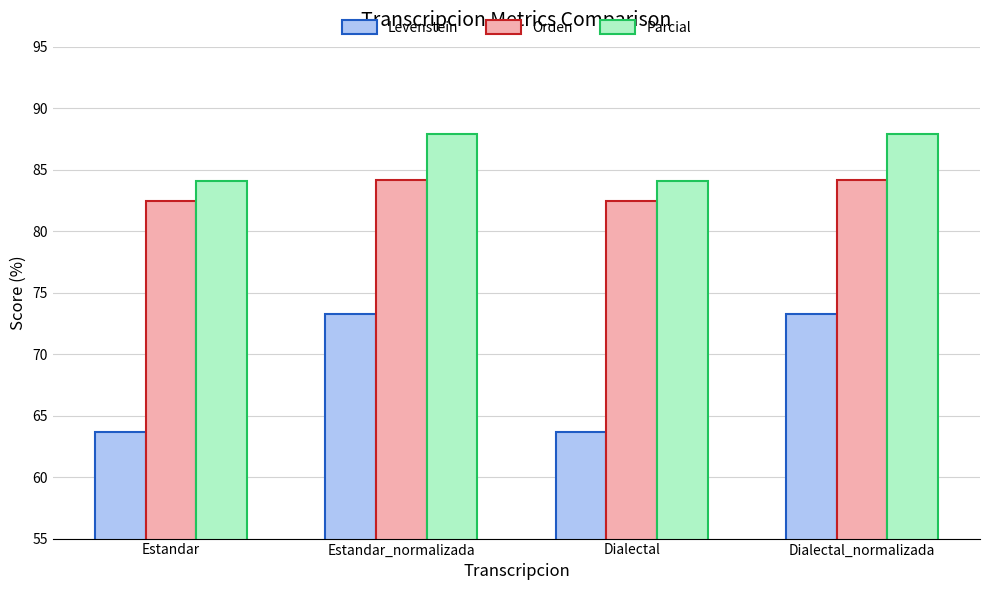

Does the chart contain stacked bars?

No